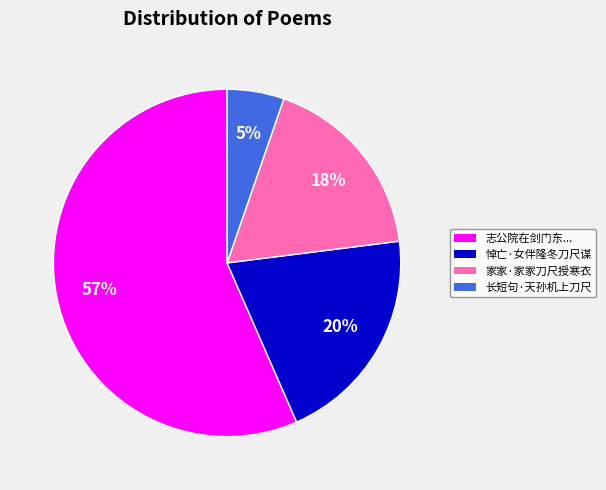

To the nearest percent, what is the average slice percentage?

25%